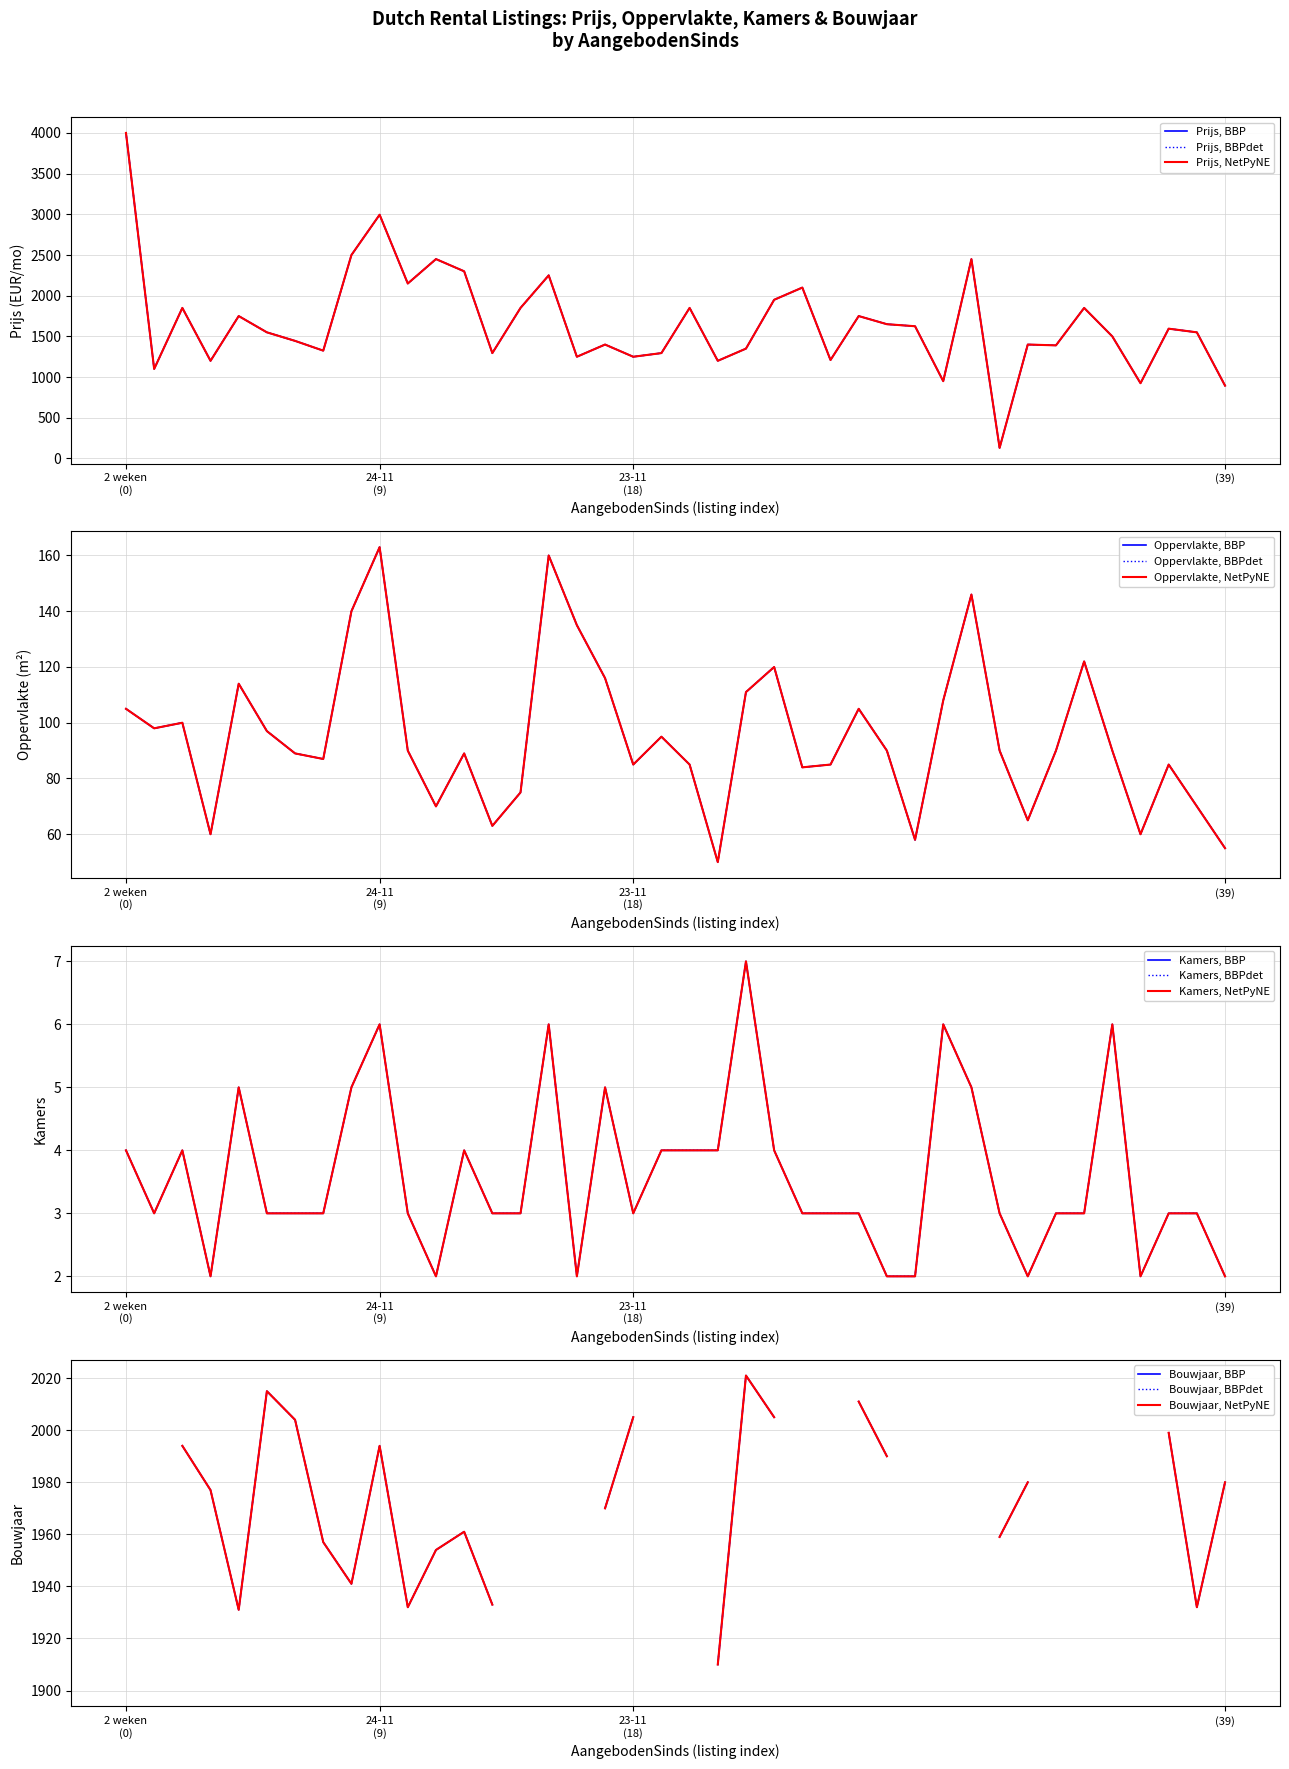

At which category is the sum across all series the highest?

2 weken (0)